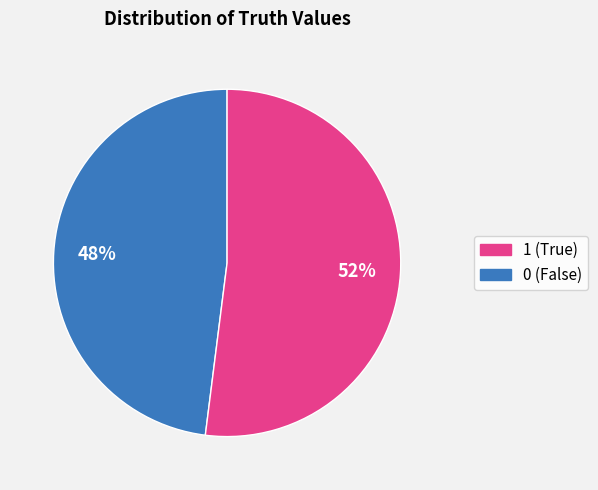

To the nearest percent, what is the difference between the largest and smallest slice percentages?

4%